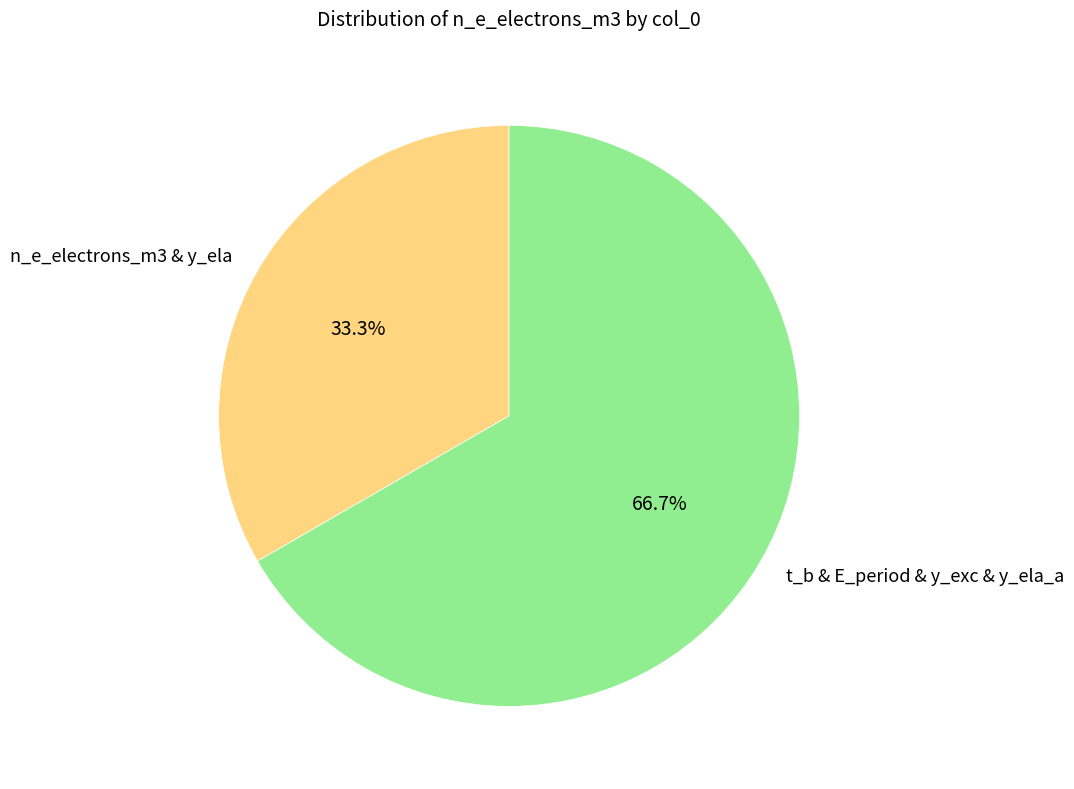

Is n_e_electrons_m3 & y_ela the majority of the pie?

No